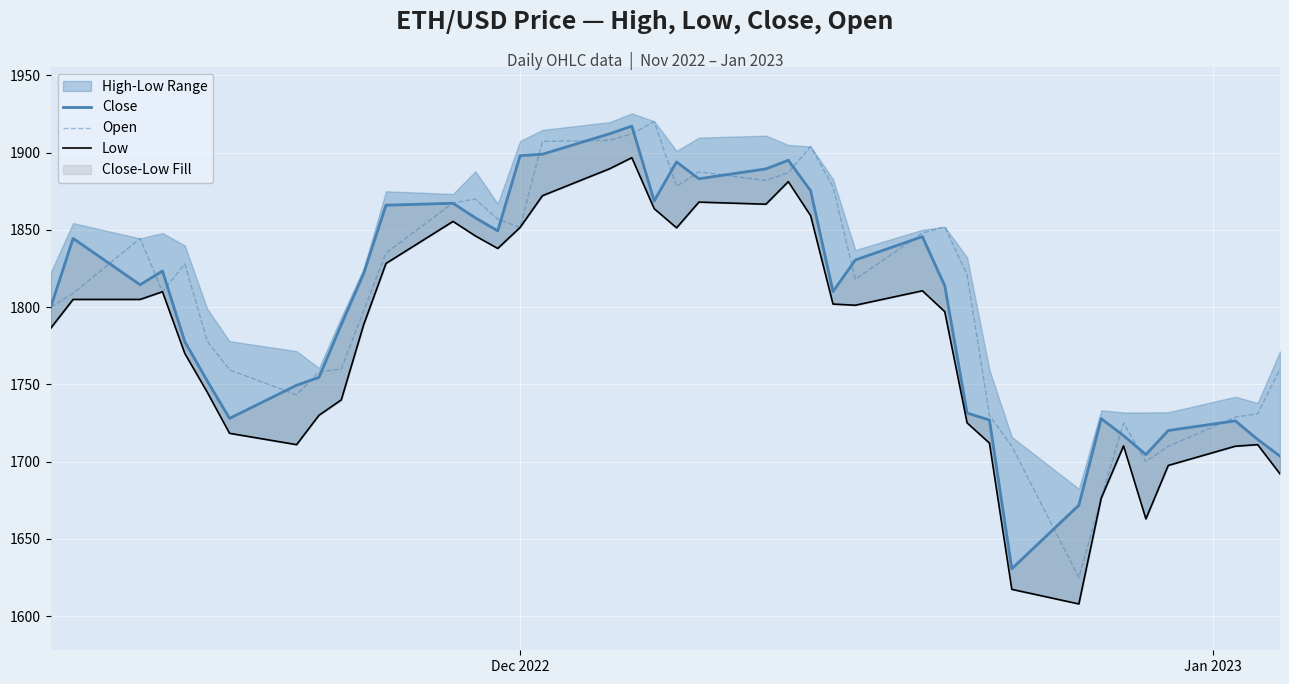

What is the maximum value for Open?

1920.0